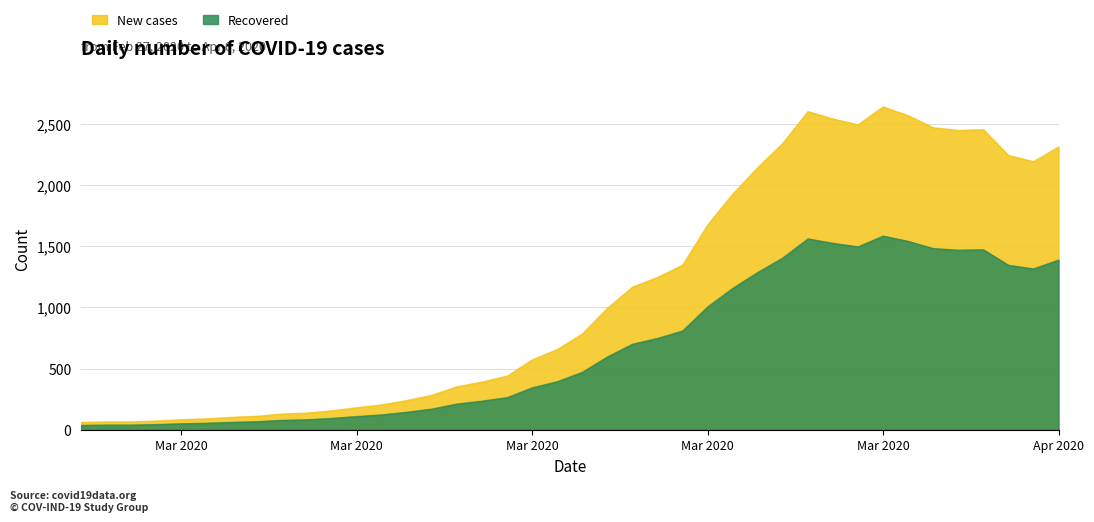

What is the sum of the values at 2020-03-09 and 2020-03-03?

271